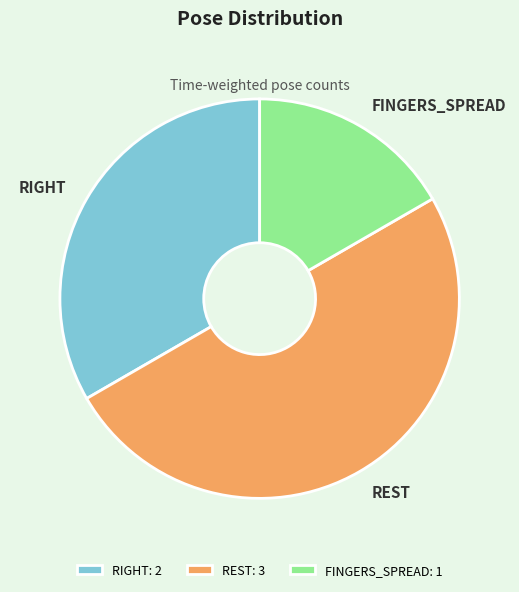

Is it true that FINGERS_SPREAD is 17% of the pie?

True